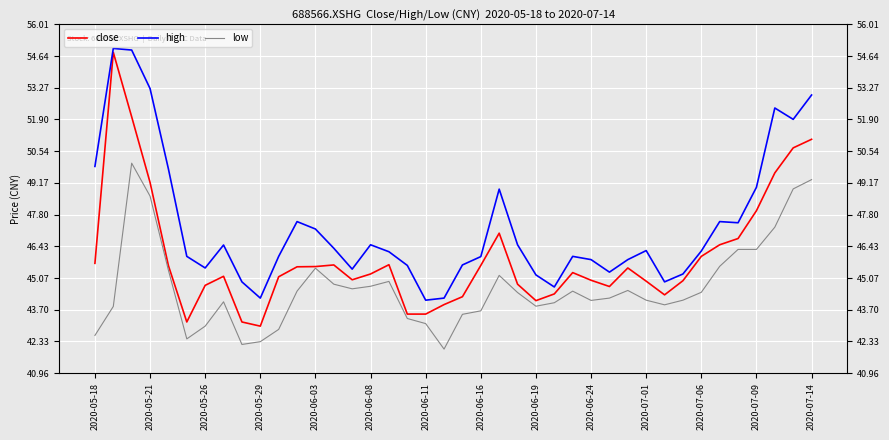

Rank the series by their average value, from lowest to highest.

low, close, high